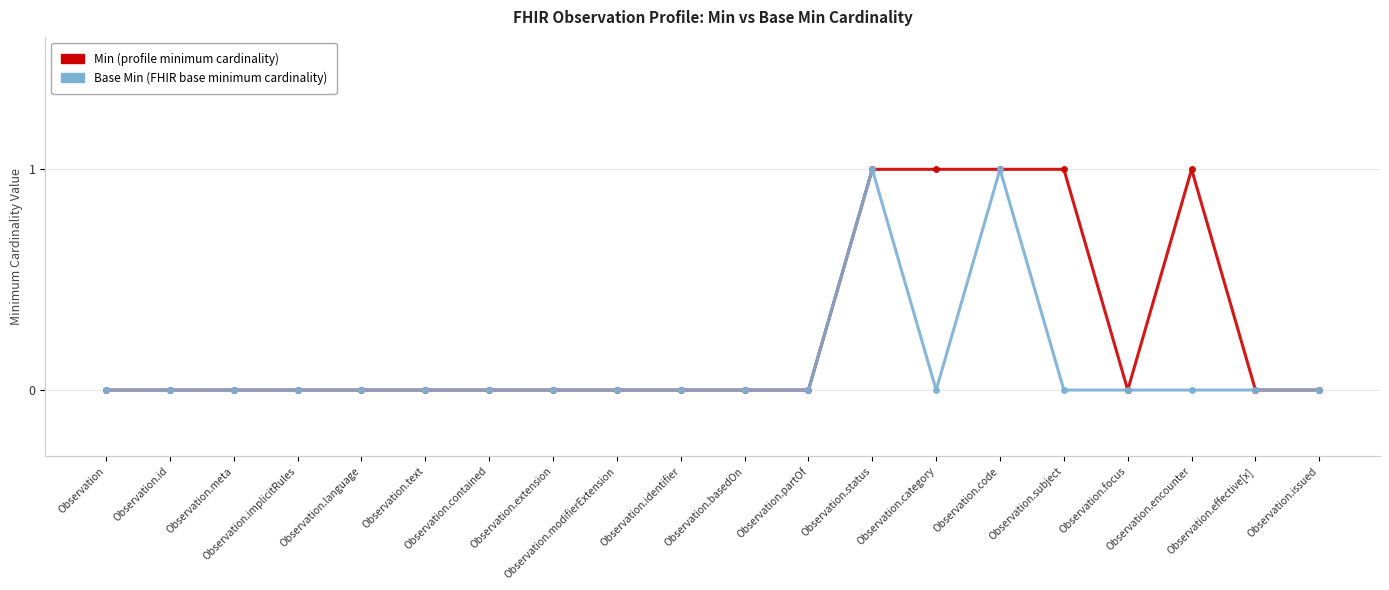

How many data points does each series have?

20